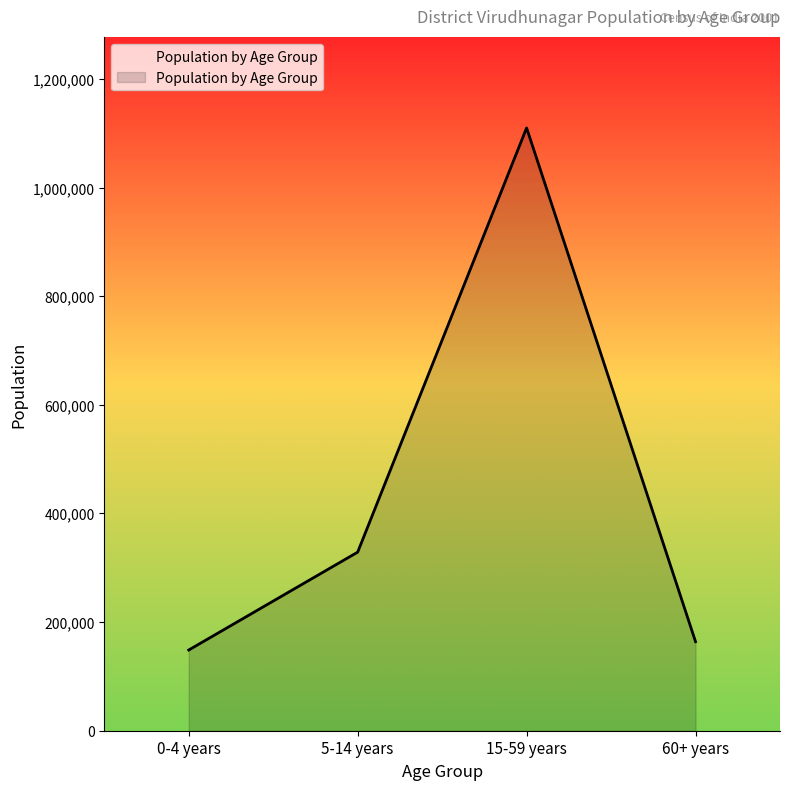

Reading left to right, extract all data points from this chart.

0-4 years=148593	5-14 years=328820	15-59 years=1109907	60+ years=163981